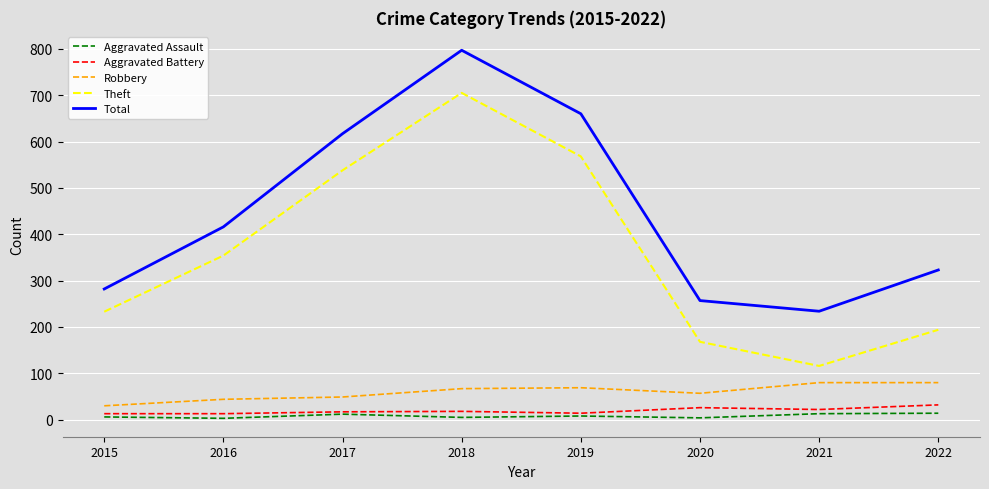

What is the difference between the Theft values at 2017 and 2016?

184